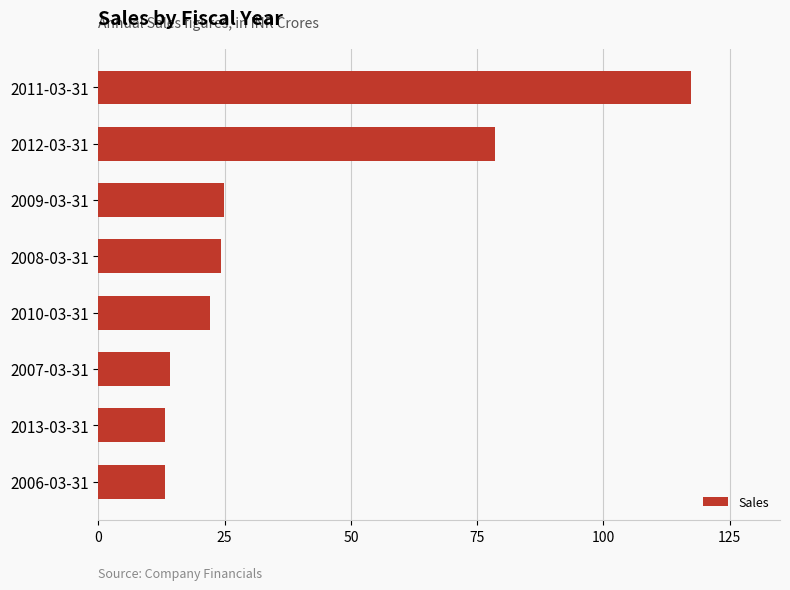

What is the change in value from 2013-03-31 to 2011-03-31?

+104.2